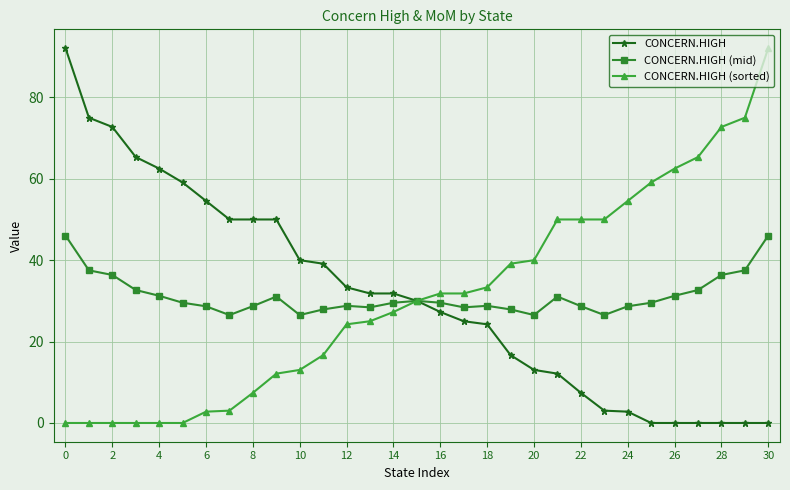

What is the maximum value shown in the chart?

92.1